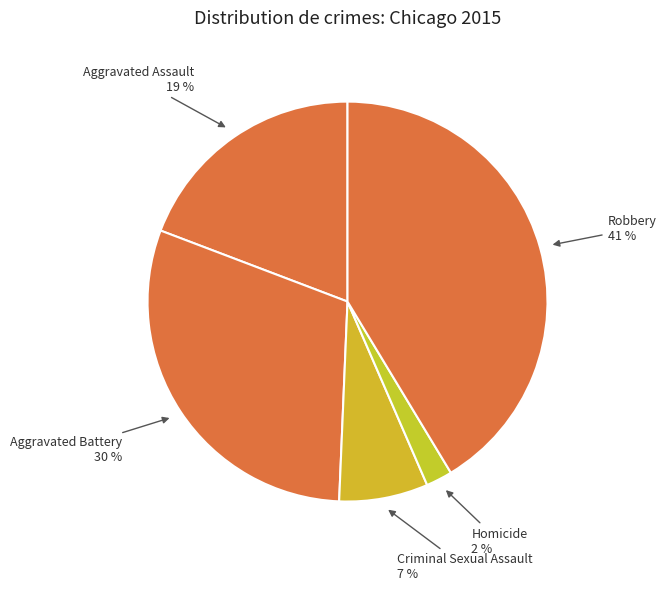

Is there a majority slice in this chart?

No